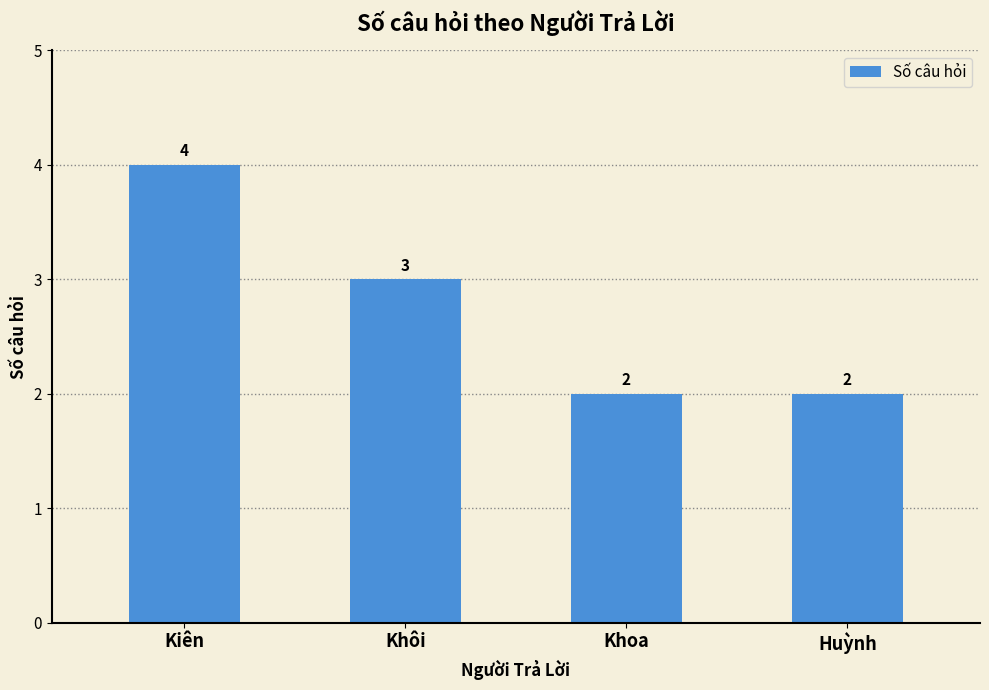

What is the change in value from Kiên to Khôi?

-1